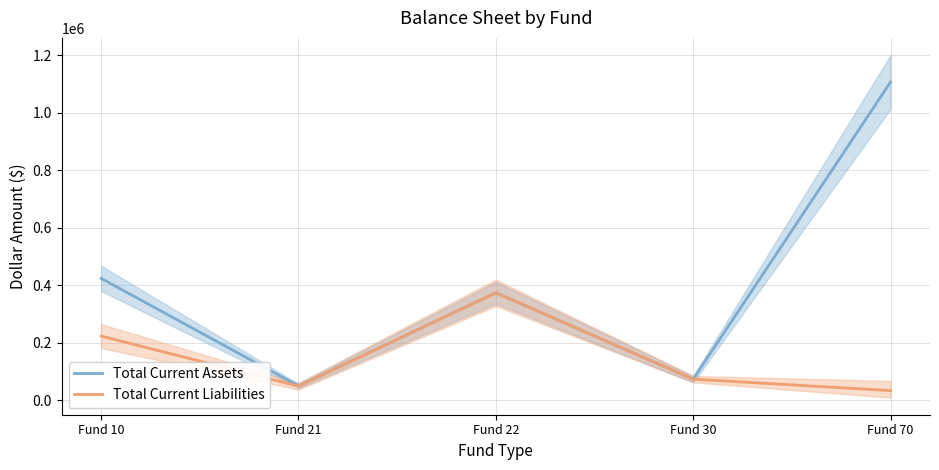

Where is the first local minimum for Total Current Liabilities?

Fund 21